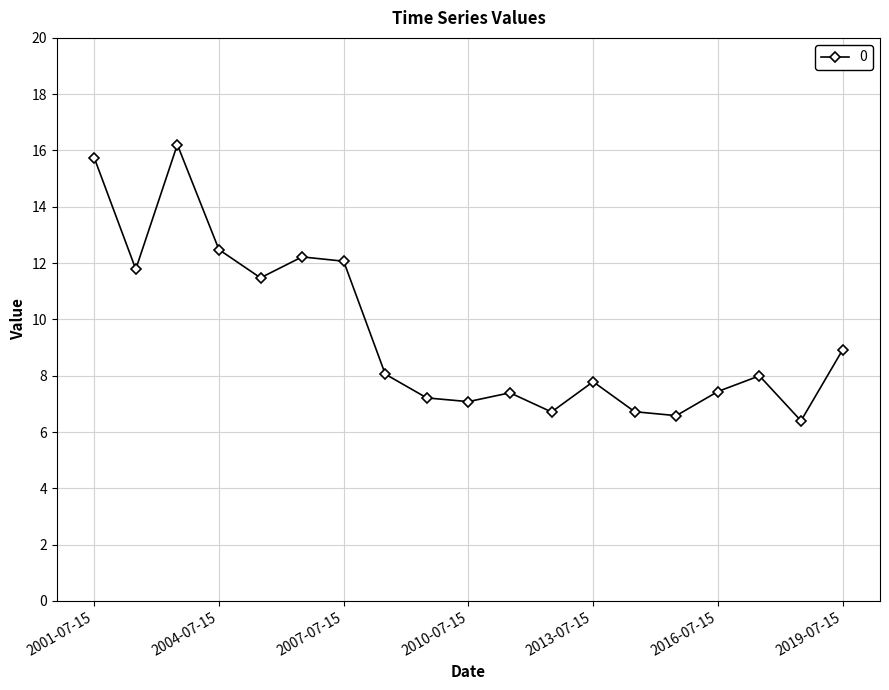

What is the value of the 17th point from the left?

8.0